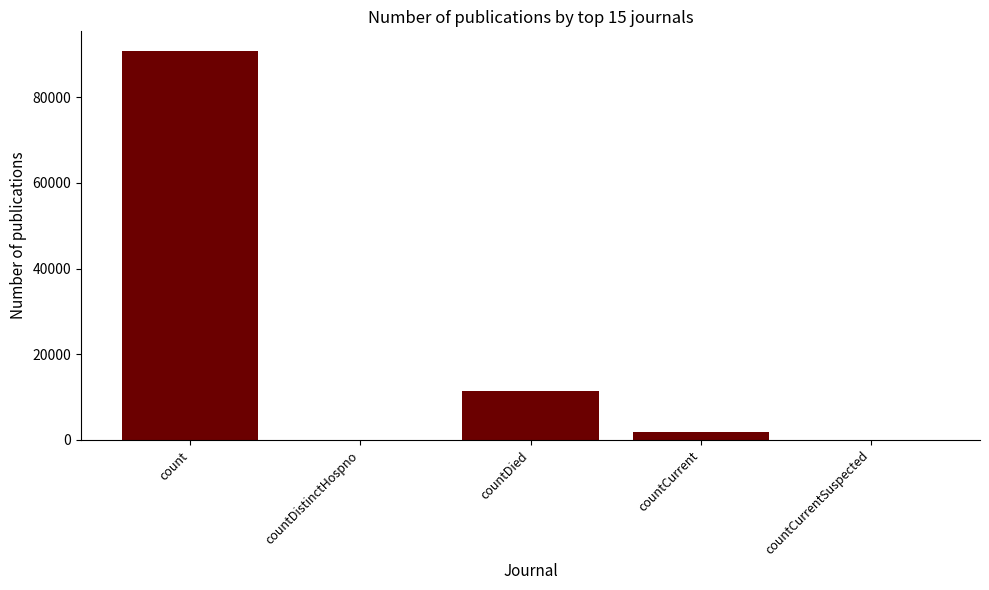

Count the number of data series in this chart.

1